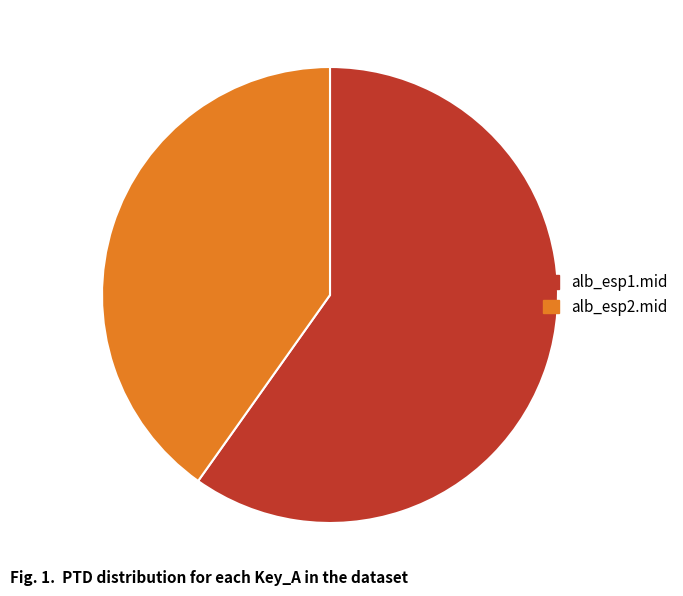

The alb_esp1.mid slice represents 52% of the pie. True or false?

False